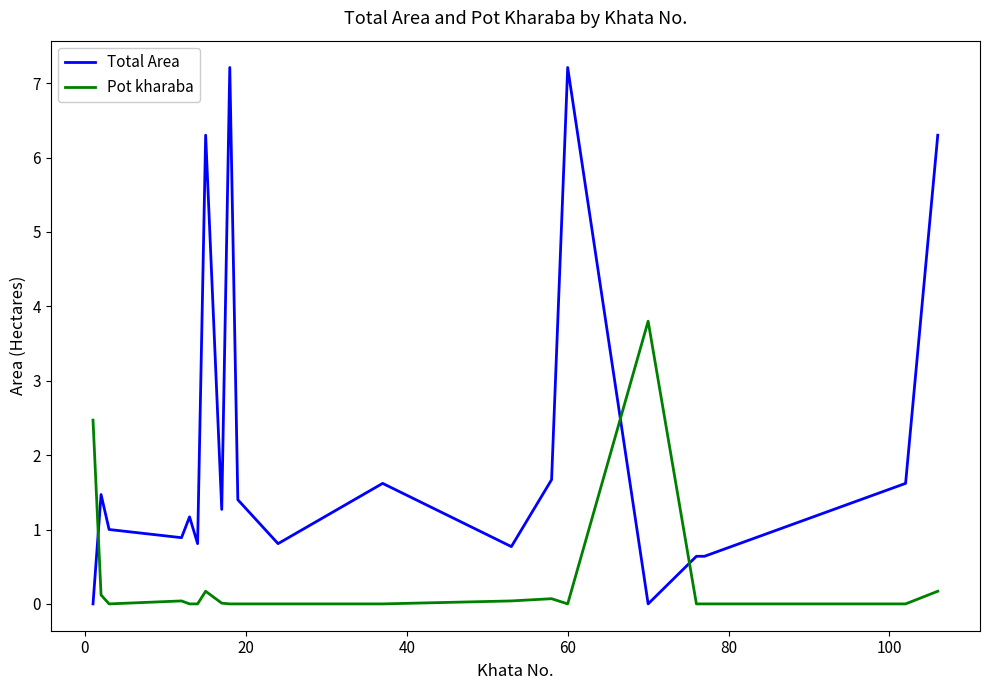

Which series has the largest range (max minus min)?

Total Area